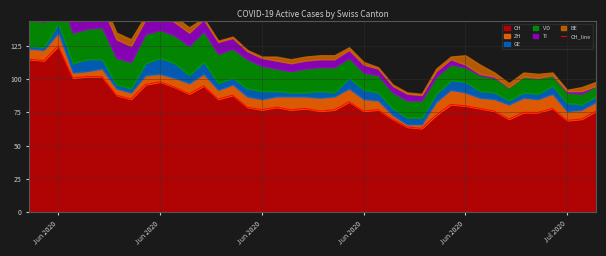

How many points are higher than both their immediate neighbors (excluding endpoints)?

10